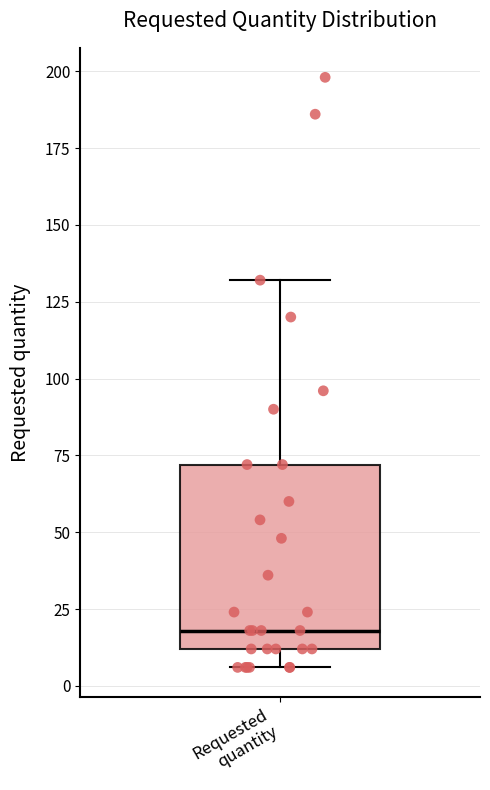

Read this box plot against the y-axis: the position of the median line, the range covered by the box, and the ends of both whiskers. The values are not printed on the chart, so give them approximately, as read against the axis.

median 20, box 10 to 70, whiskers 5 to 130